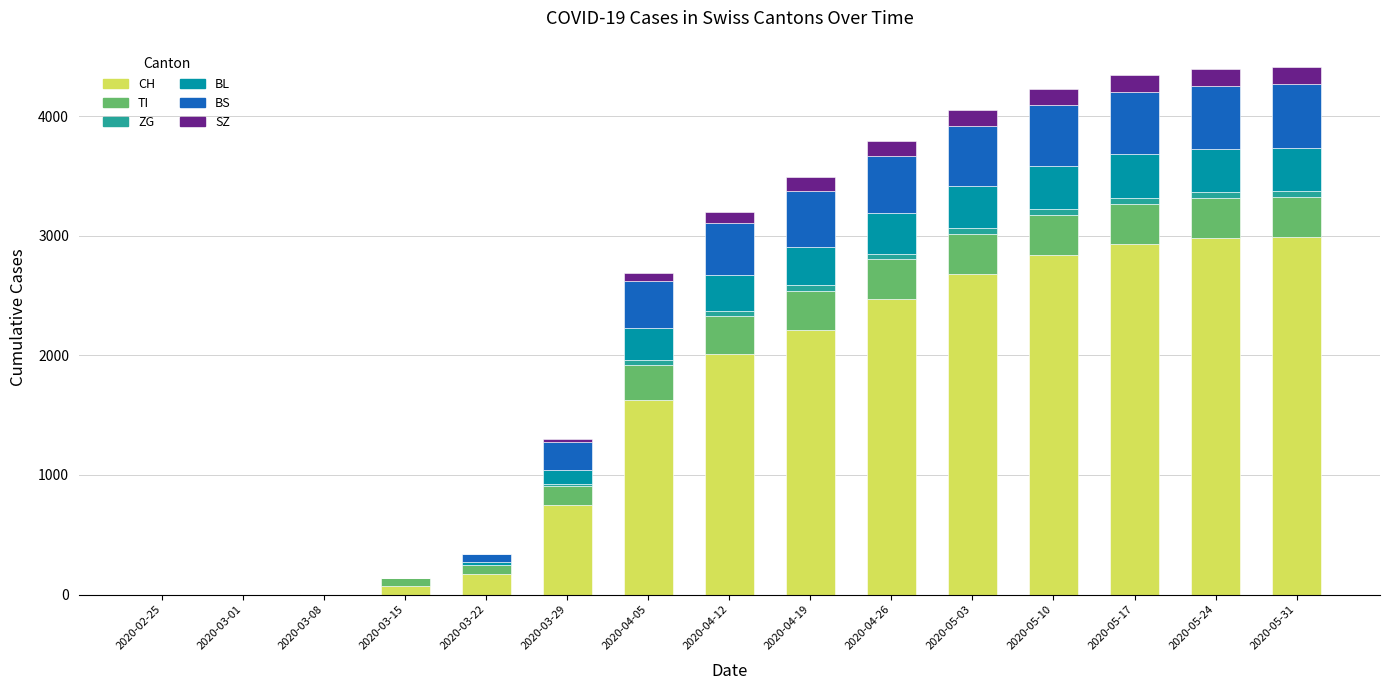

The value of CH at 2020-05-10 is 4247. True or false?

False